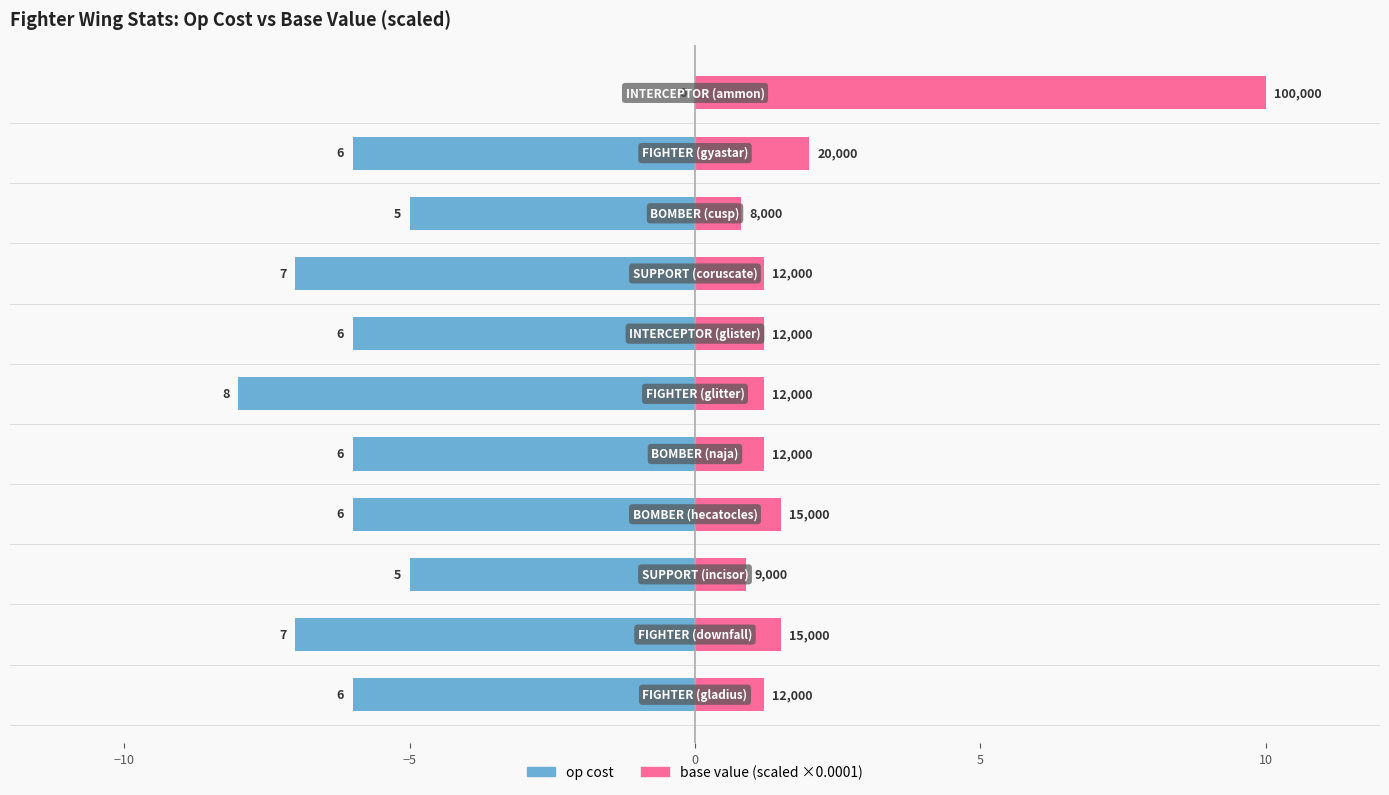

What are all the series names shown in the legend?

op cost, base value (scaled)